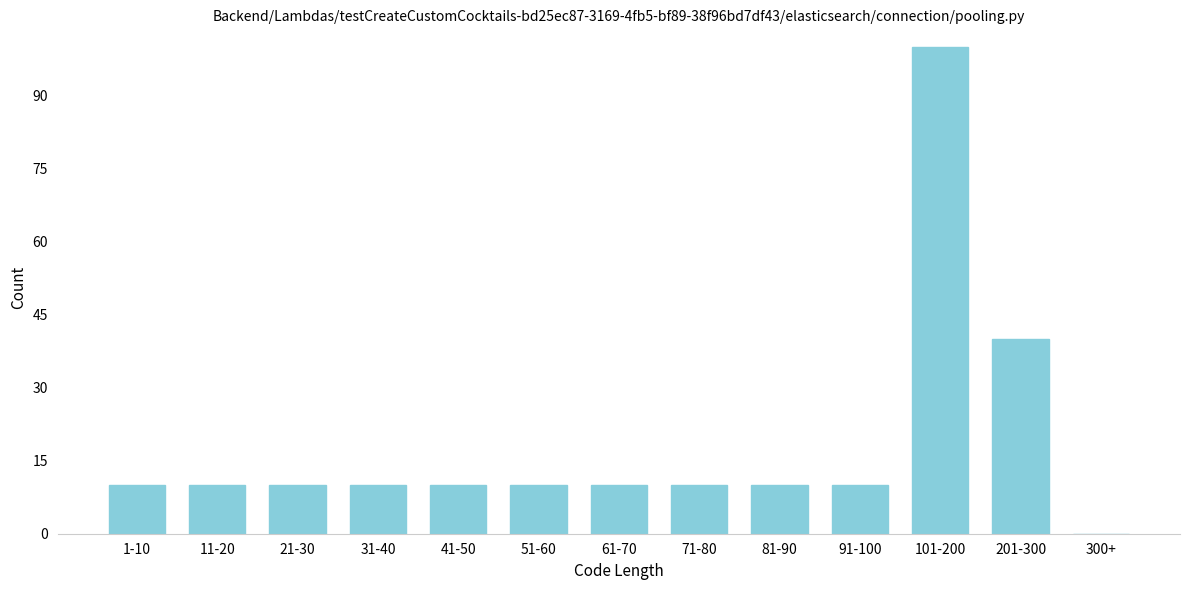

Reading left to right, extract all data points from this chart.

1-10=10	11-20=10	21-30=10	31-40=10	41-50=10	51-60=10	61-70=10	71-80=10	81-90=10	91-100=10	101-200=100	201-300=40	300+=0